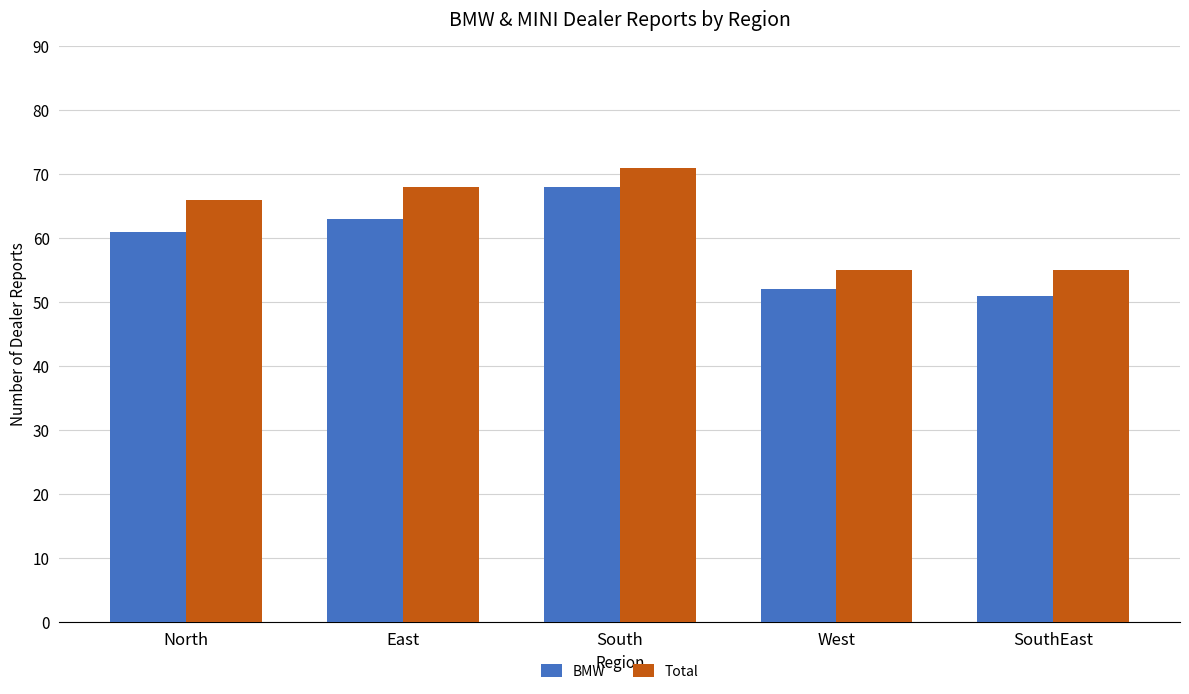

Reading left to right, transcribe all the data shown in this chart.

BMW: North=61	East=63	South=68	West=52	SouthEast=51
Total: North=66	East=68	South=71	West=55	SouthEast=55